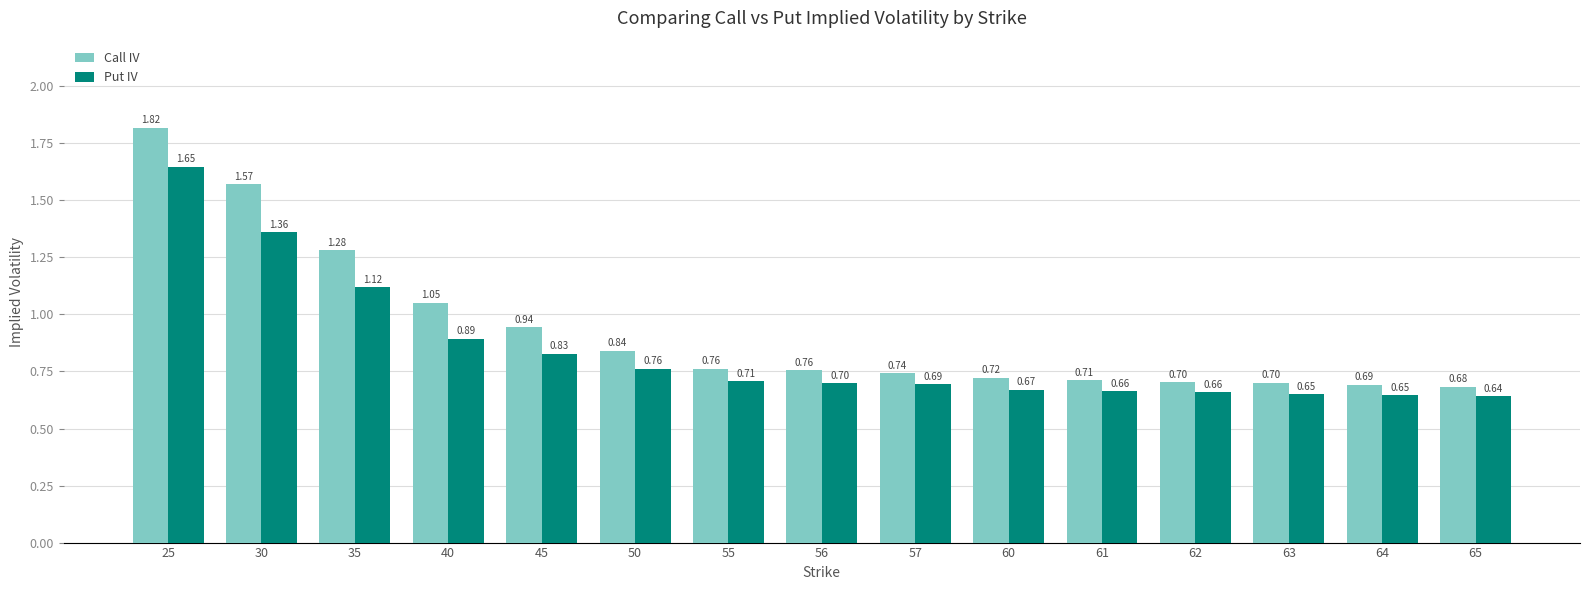

Rank the series by their average value, from lowest to highest.

Put IV, Call IV